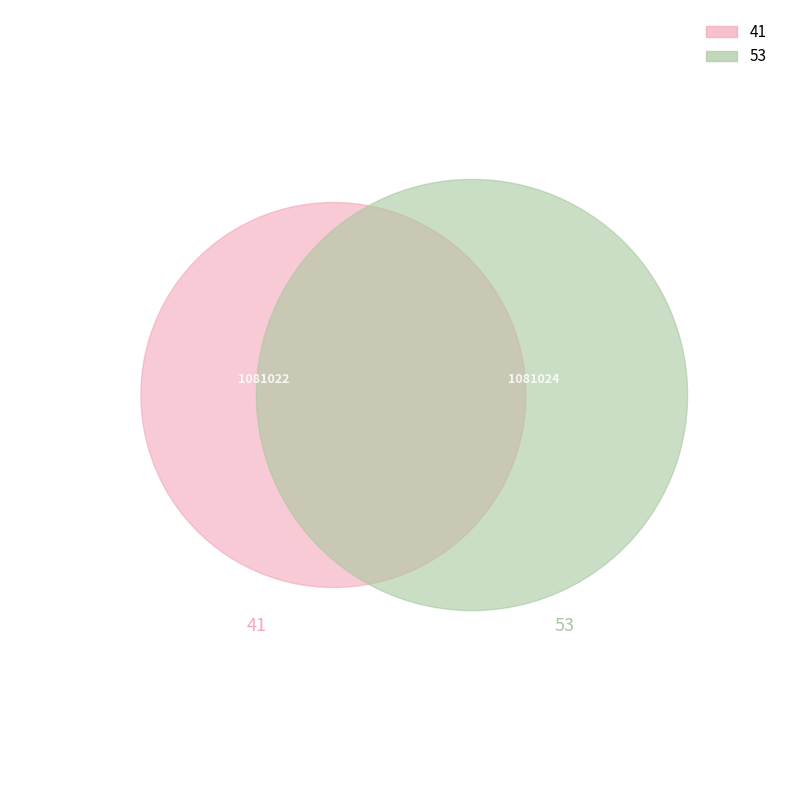

What portion of the pie excludes 41?

50.0%